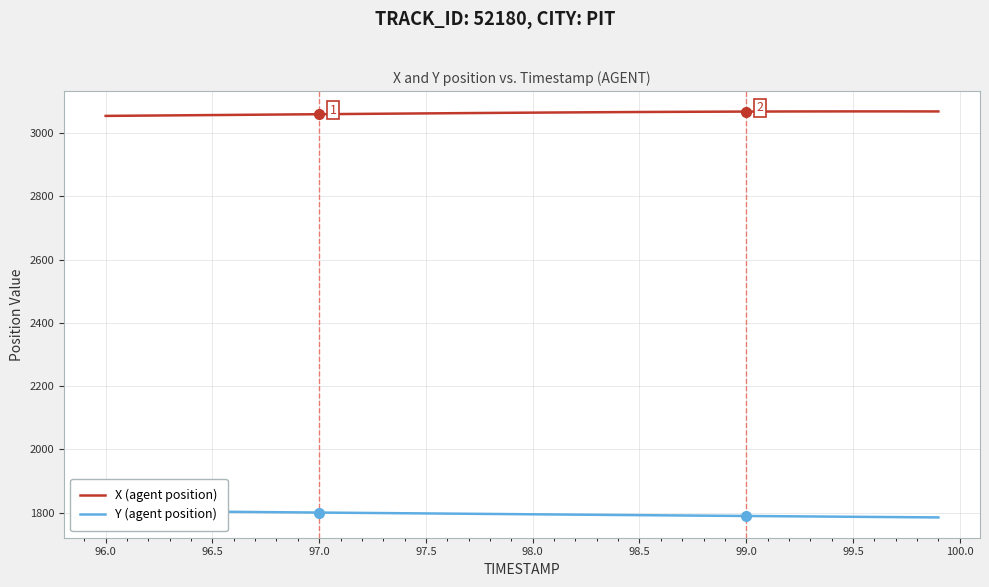

The X (agent position) series shows 4984.3 at 98.5. True or false?

False